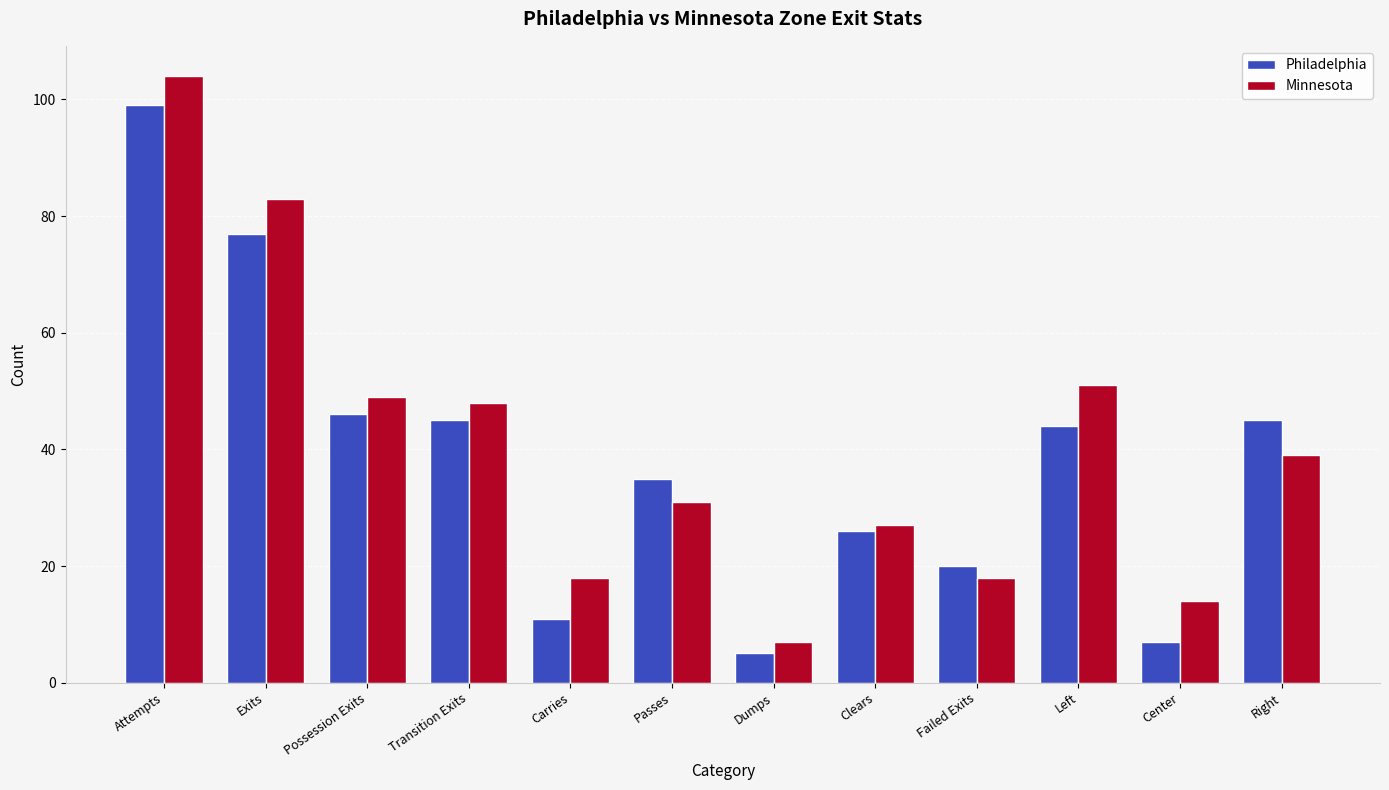

Which category has the highest value in the Minnesota series?

Attempts